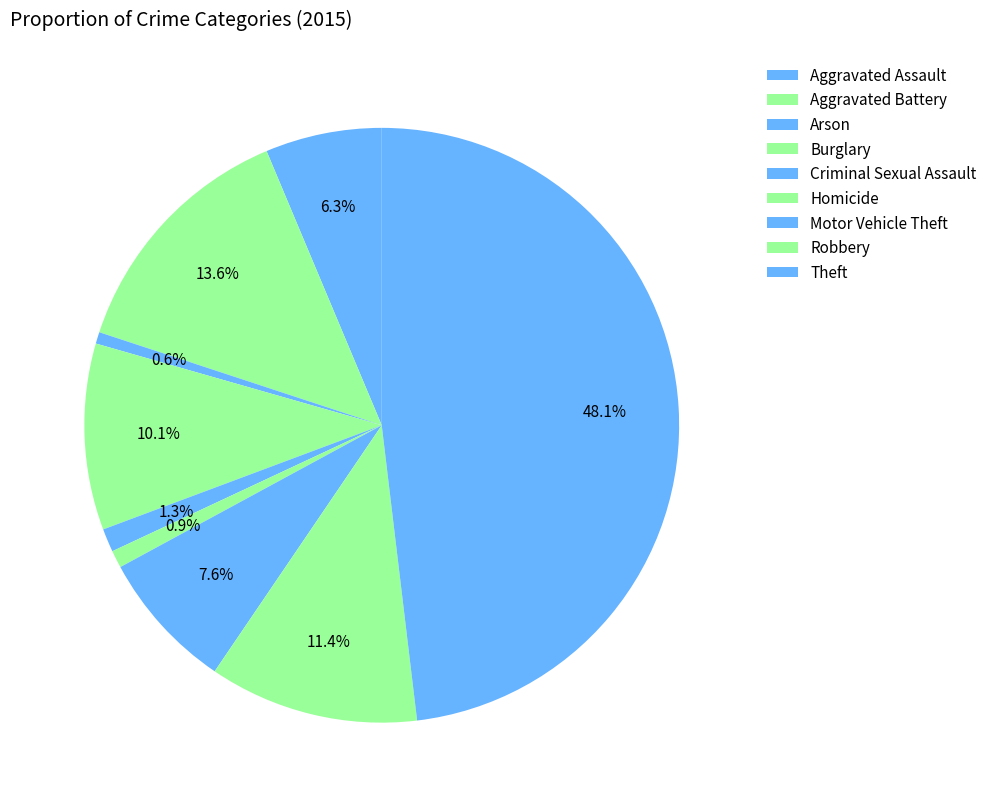

To the nearest percent, what portion does Aggravated Battery represent?

14%